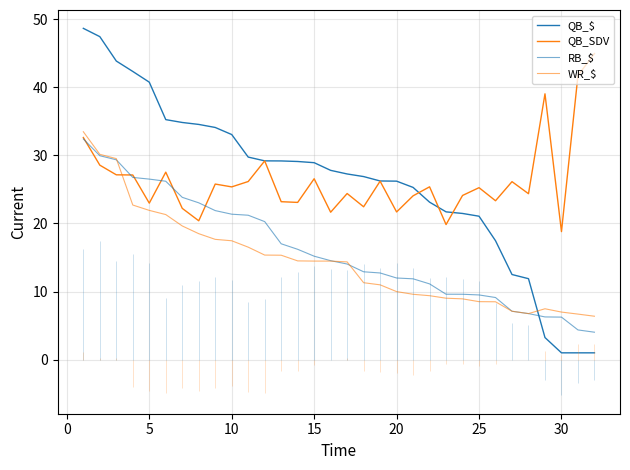

What is the average value of the QB_$ series?

26.1